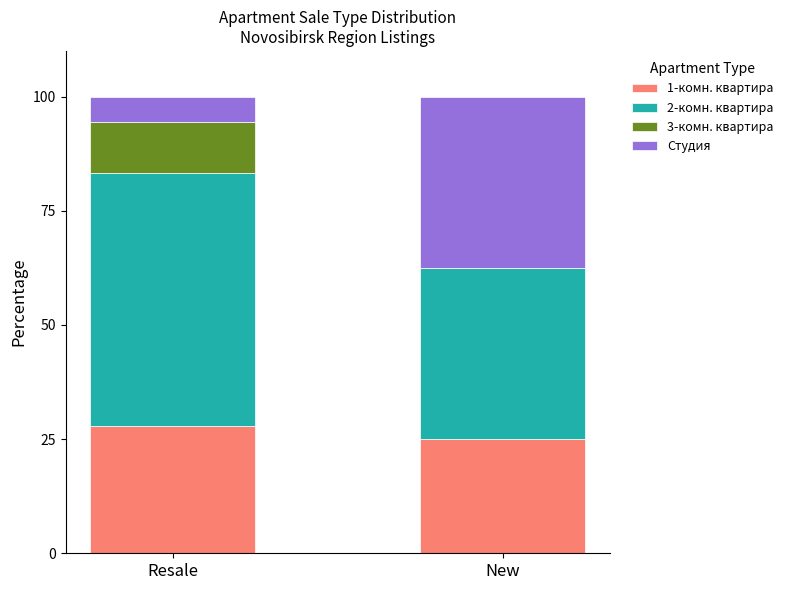

Reading left to right, transcribe the values for 1-комн. квартира.

Resale=27.8	New=25.0